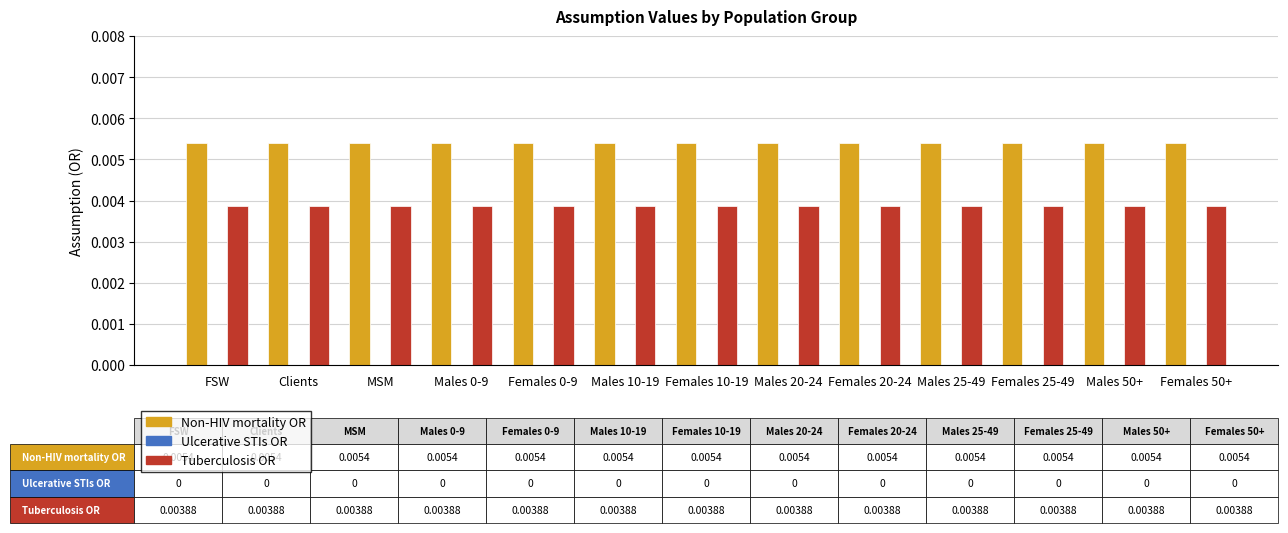

Is the value of Tuberculosis OR at Females 10-19 greater than the value of Non-HIV mortality OR at Females 20-24?

No